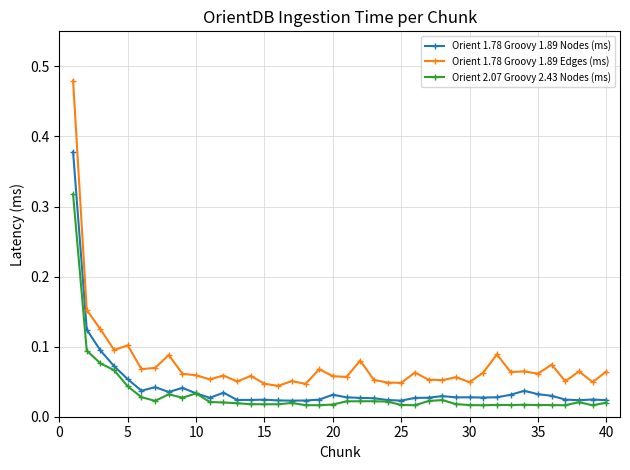

Rank the series by their average value, from lowest to highest.

Orient 2.07 Groovy 2.43 Nodes (ms), Orient 1.78 Groovy 1.89 Nodes (ms), Orient 1.78 Groovy 1.89 Edges (ms)